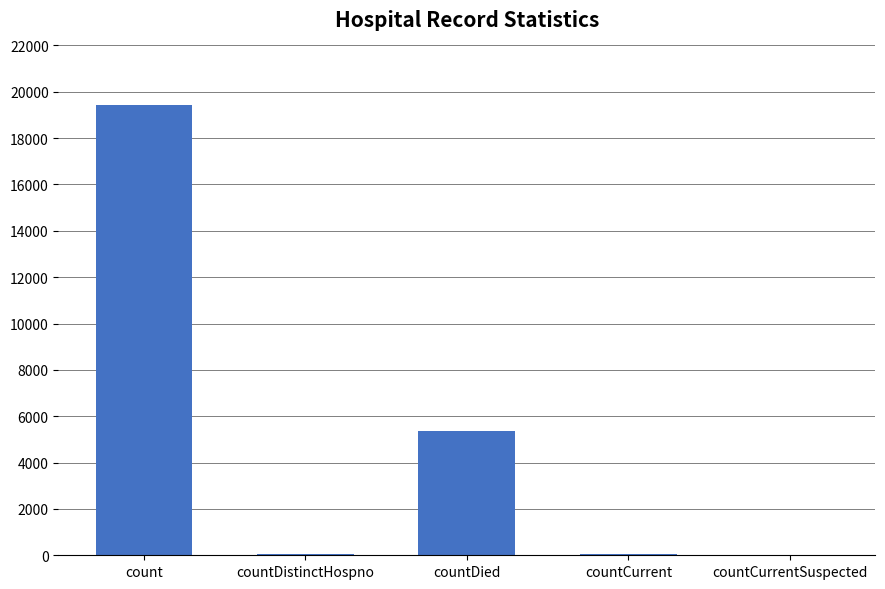

Count the number of data series in this chart.

1